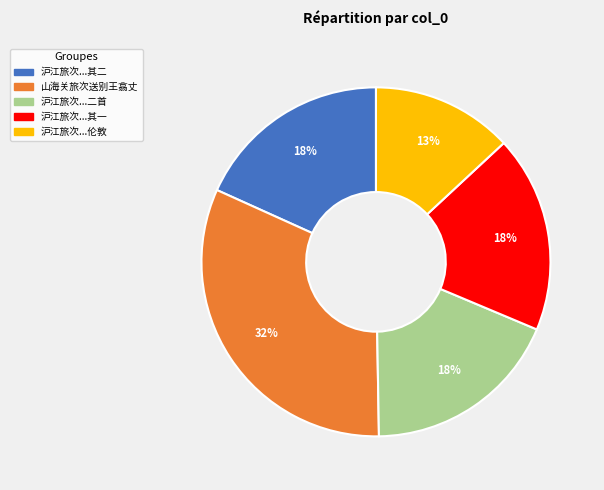

Is there any slice that represents more than half of the pie?

No